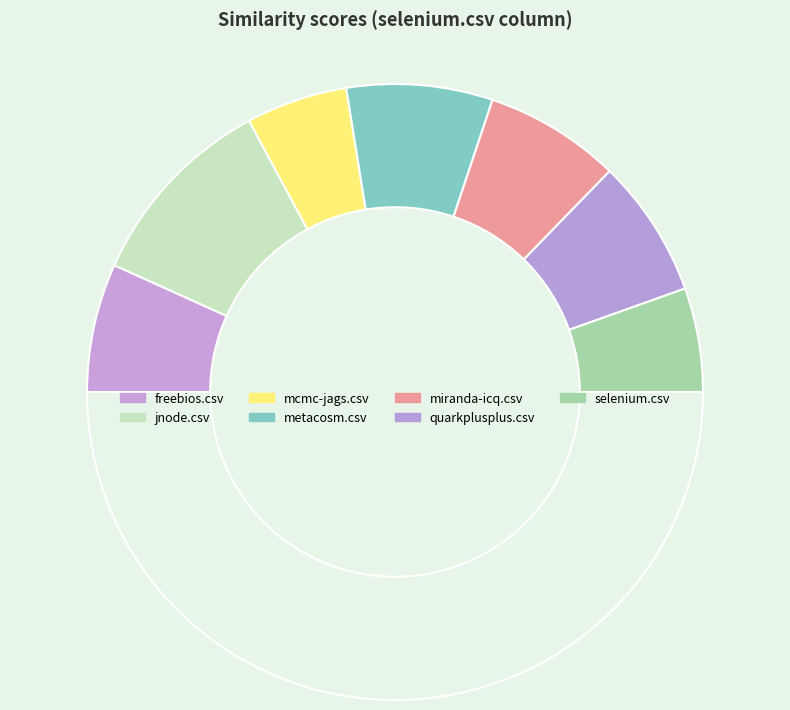

Is there a majority slice in this chart?

No